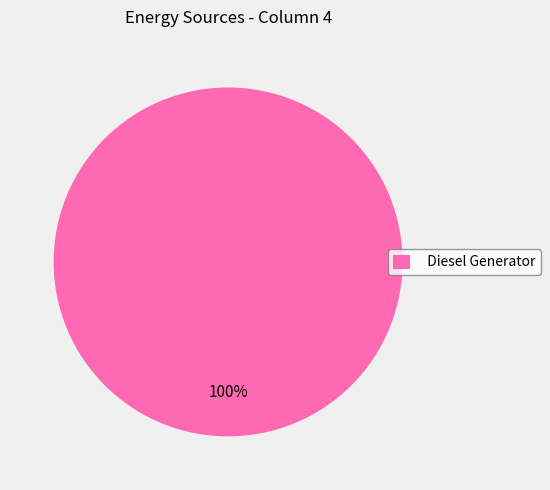

The Diesel Generator slice represents 100% of the pie. True or false?

True